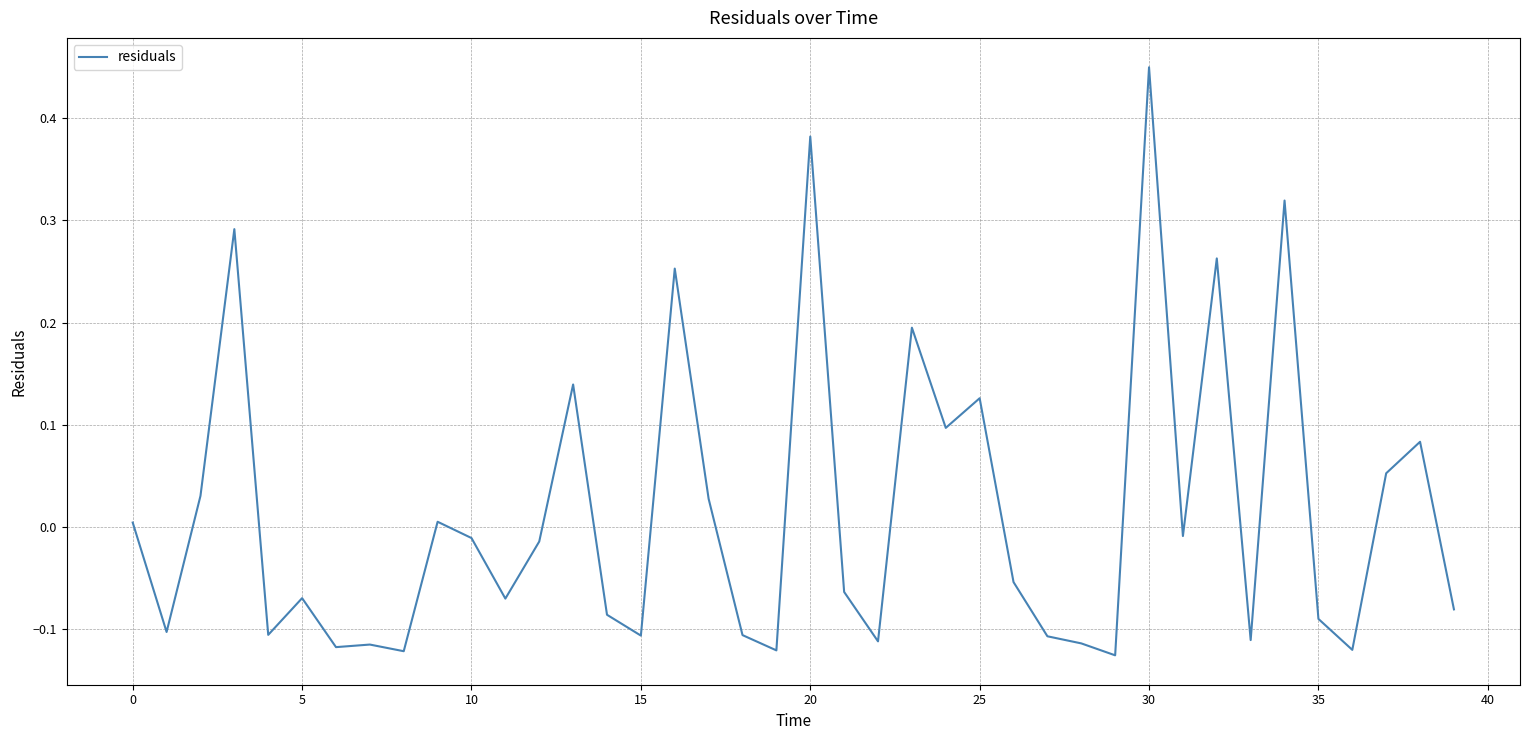

Which label corresponds to the largest value in the chart?

30